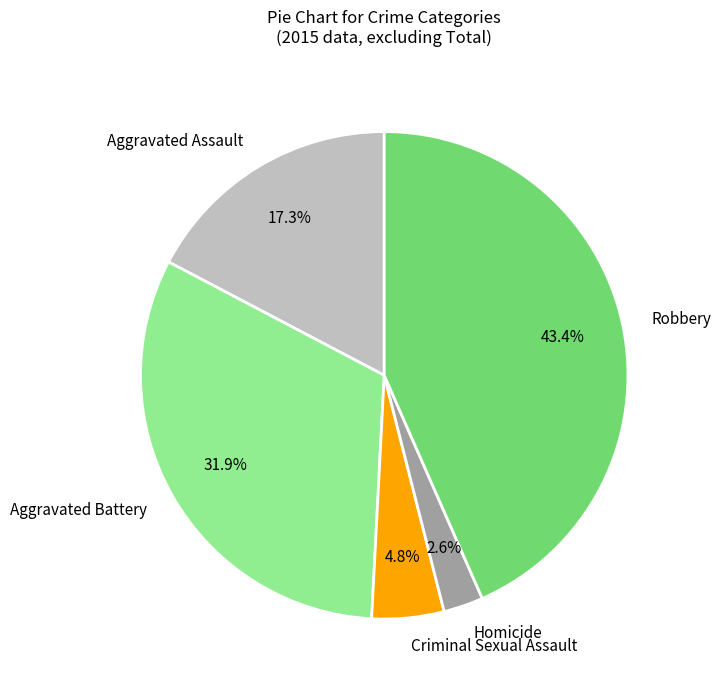

Between Aggravated Battery and Criminal Sexual Assault, which is larger?

Aggravated Battery